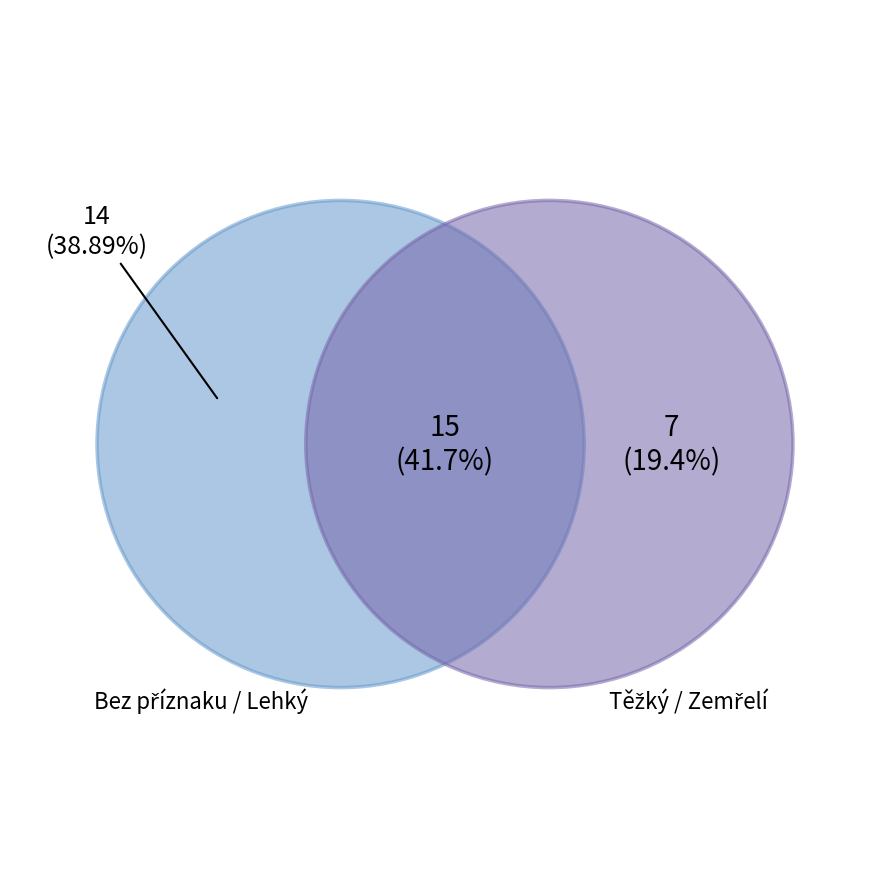

What is the smallest slice in the pie chart?

Těžký